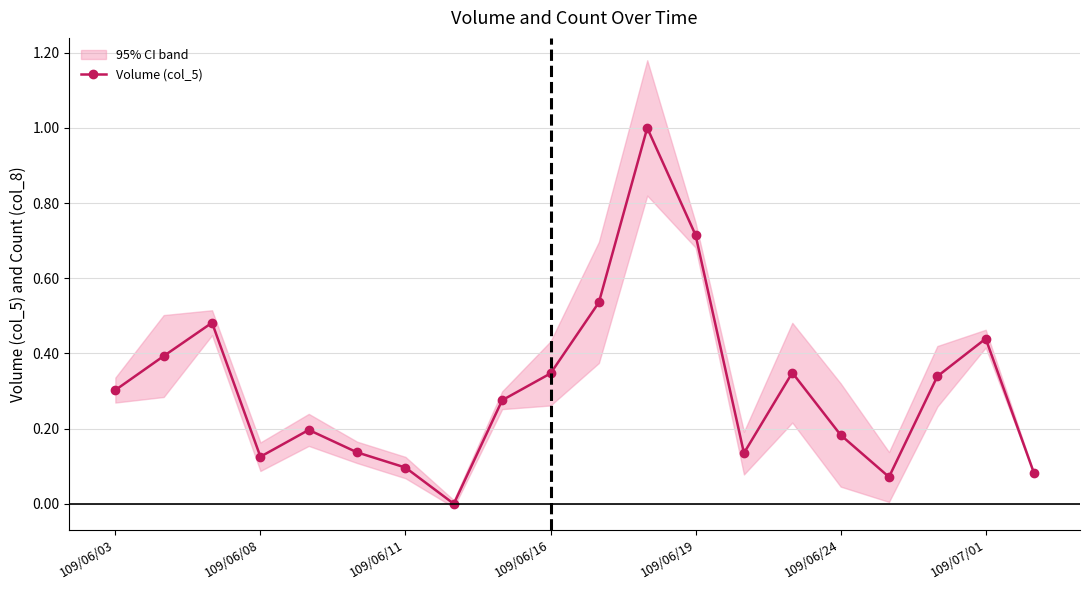

What is the sum of all values?

6.2